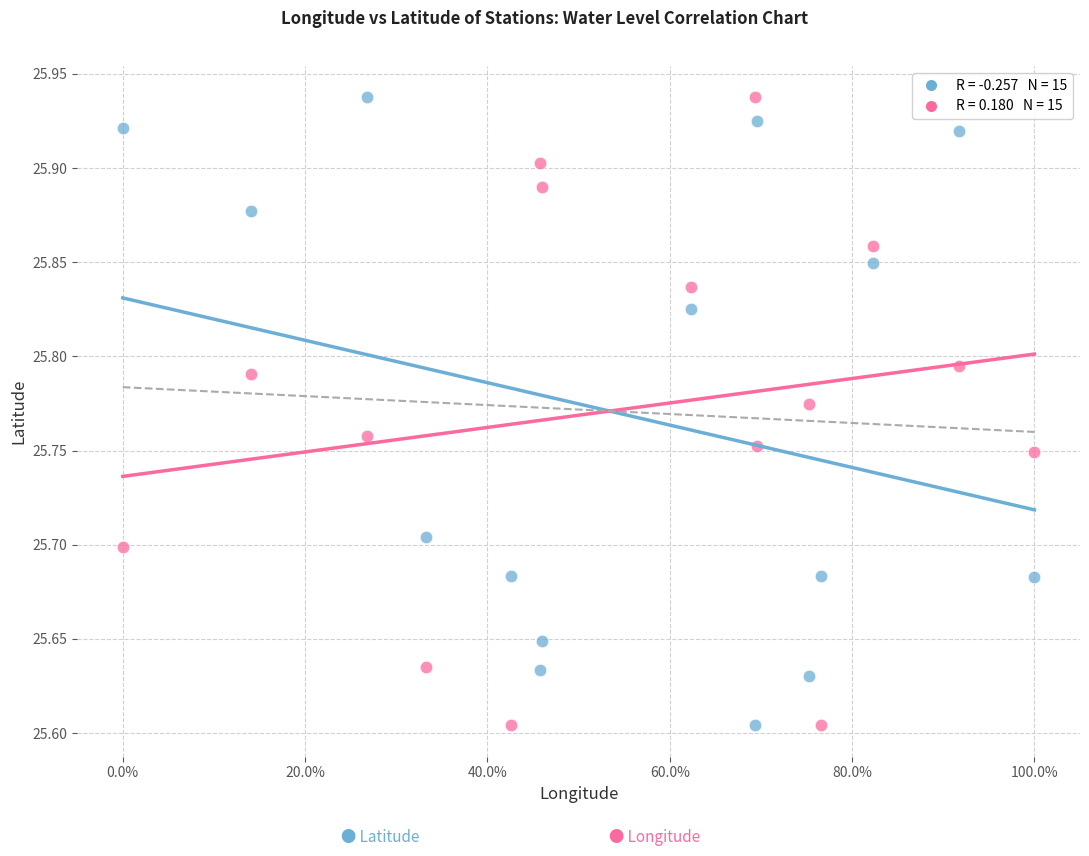

Across all data points, what is the range of X values (max minus min)?

1.0